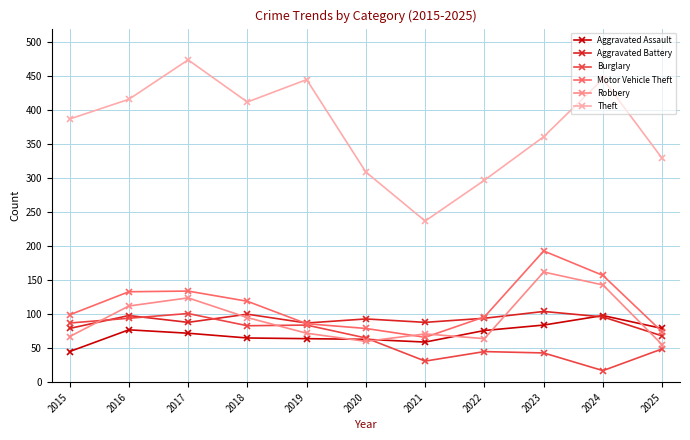

Which series changed the most between 2015 and 2023?

Robbery